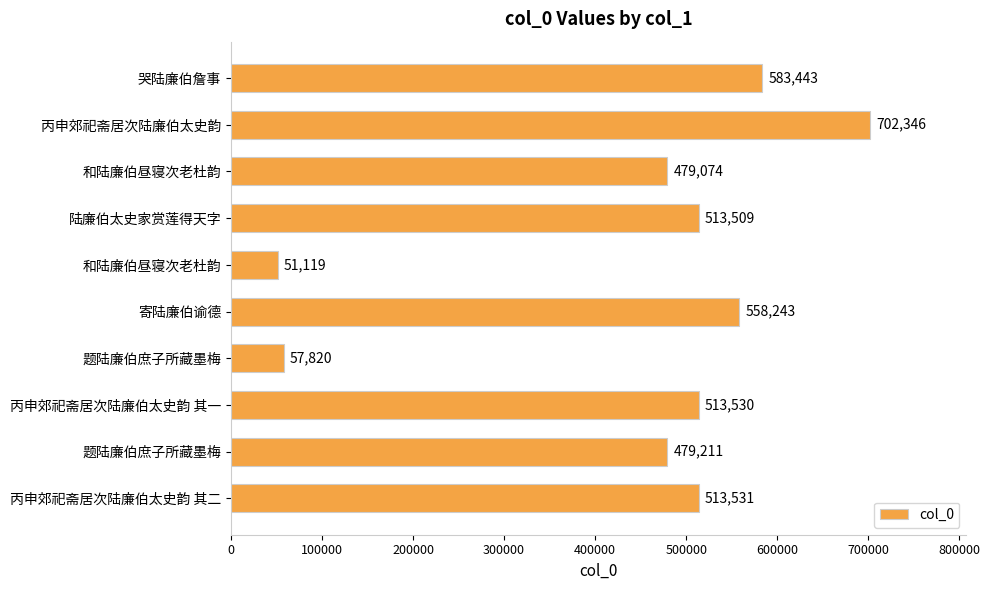

Are the bars horizontal?

Yes